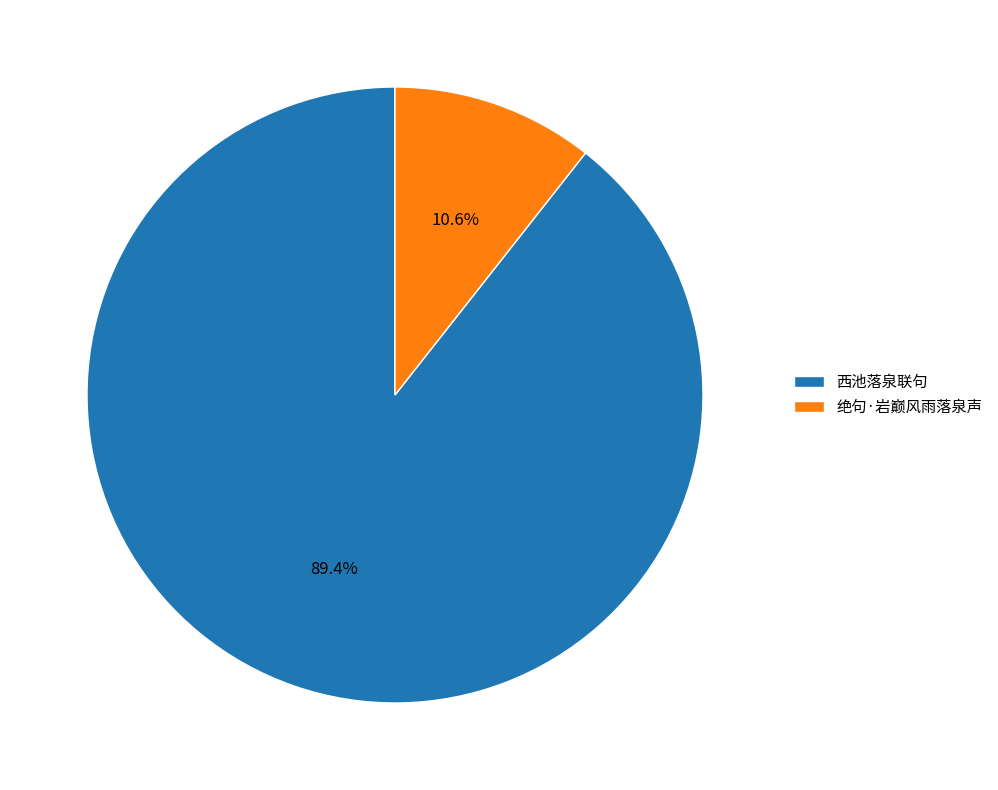

Does 西池落泉联句 represent more than half of the total?

Yes